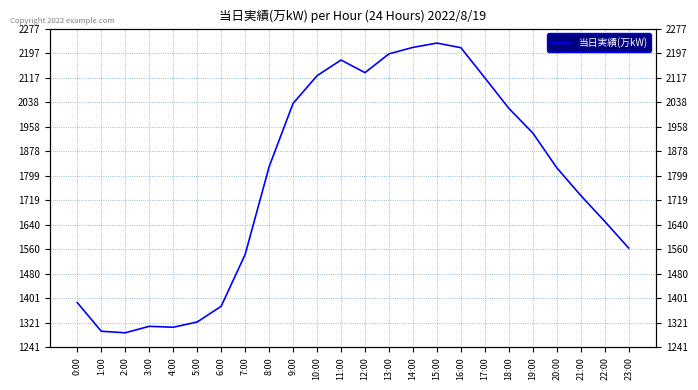

What is the label of the 16th point from the left?

15:00